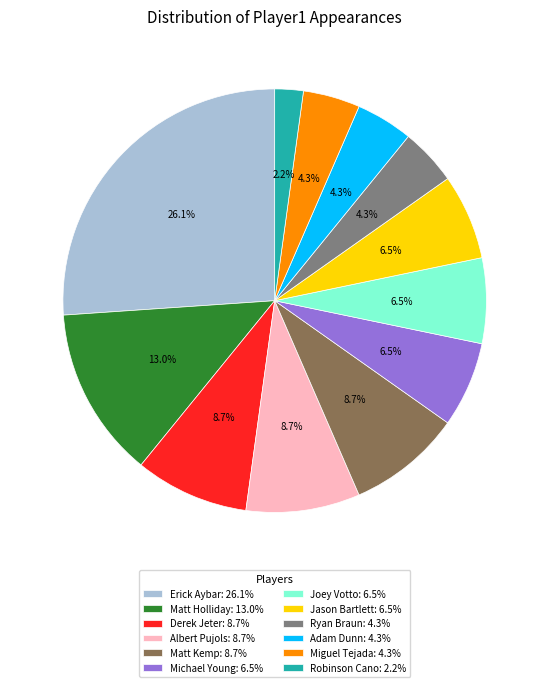

Is there a majority slice in this chart?

No